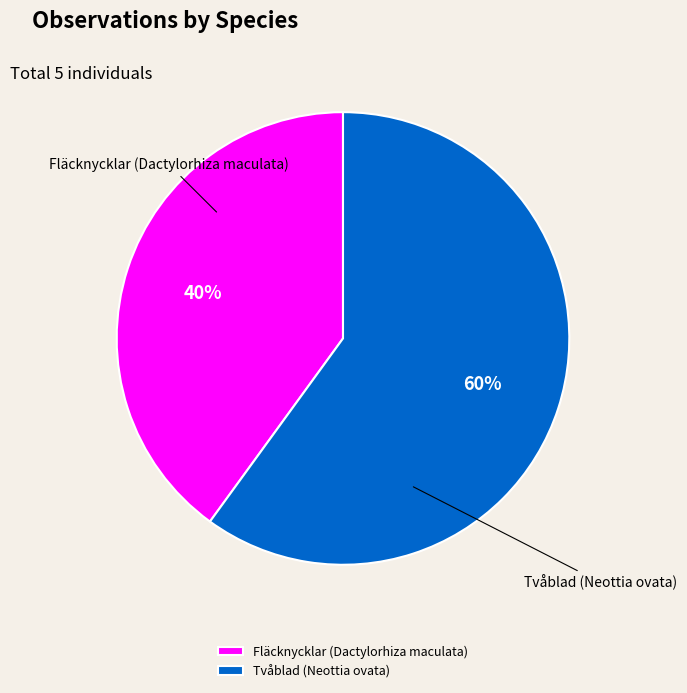

What percentage is the Tvåblad (Neottia ovata) slice, to the nearest percent?

60%